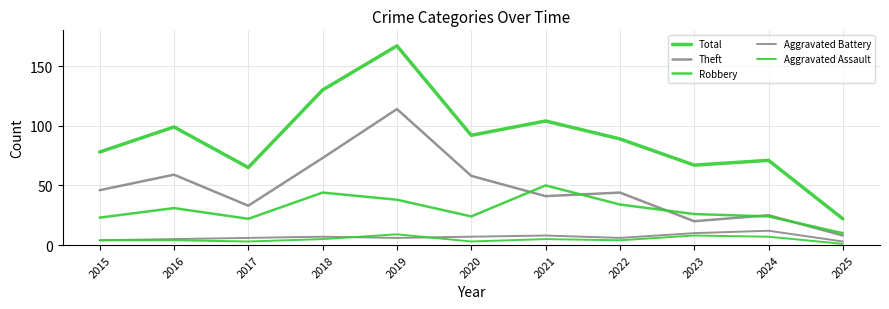

In Aggravated Battery, how many points are higher than both neighbors (excluding endpoints)?

3